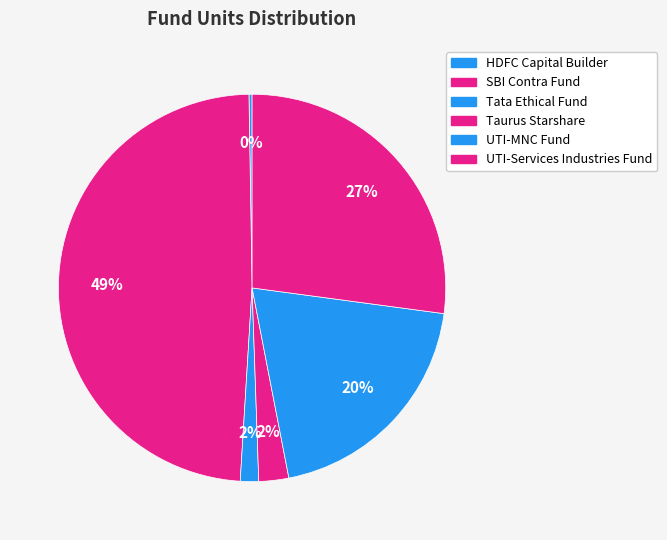

True or false: UTI-Services Industries Fund accounts for 27% of the total.

True